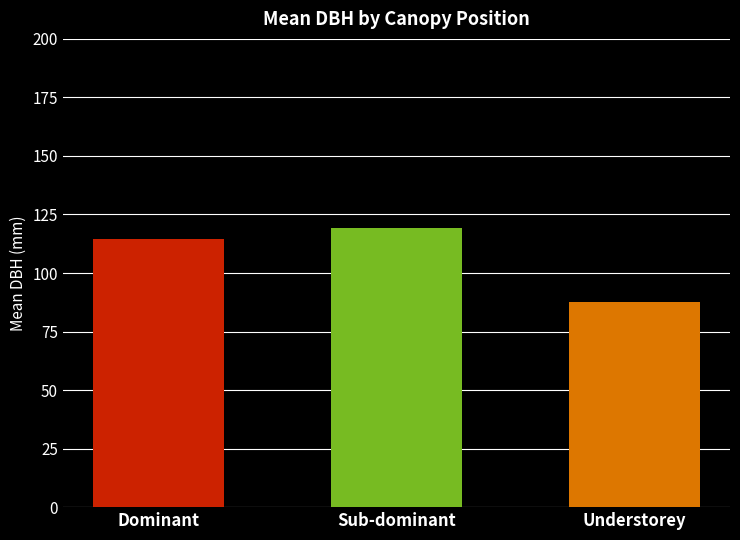

True or false: the data shows 54.7 at Dominant.

False